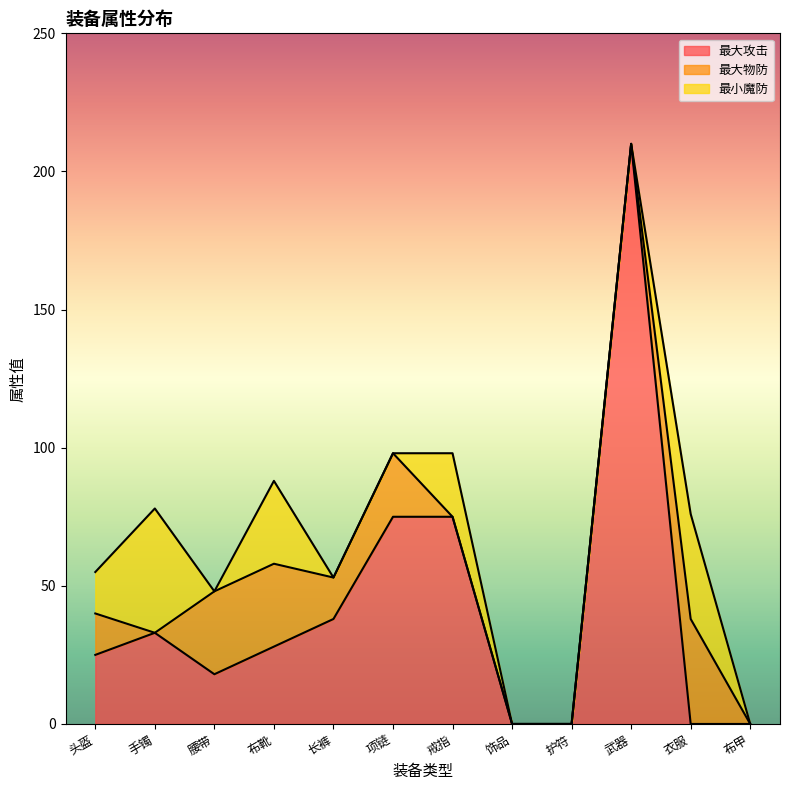

What are all the series names shown in the legend?

最大攻击, 最大物防, 最小魔防